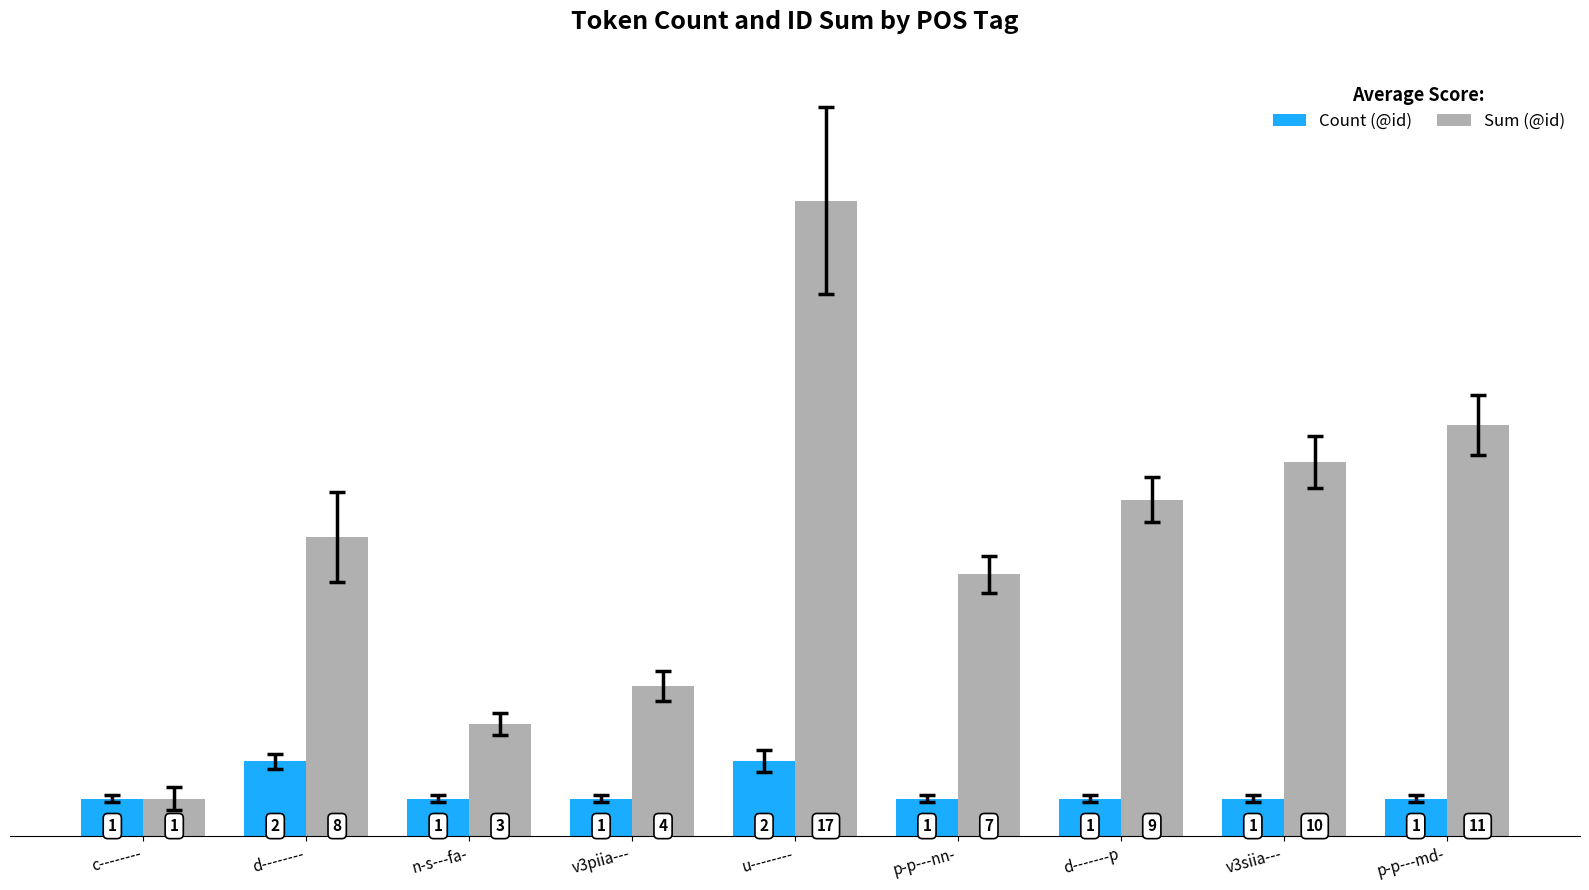

Reading right to left, extract all data points from this chart.

Count (@id): 1	1	1	1	2	1	1	2	1
Sum (@id): 11	10	9	7	17	4	3	8	1